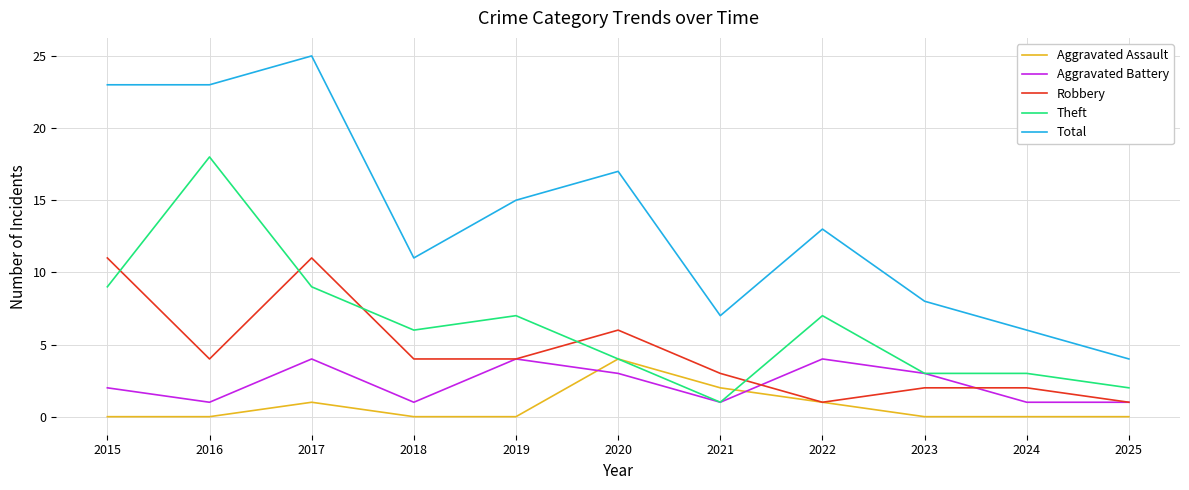

What is the greatest value displayed?

25